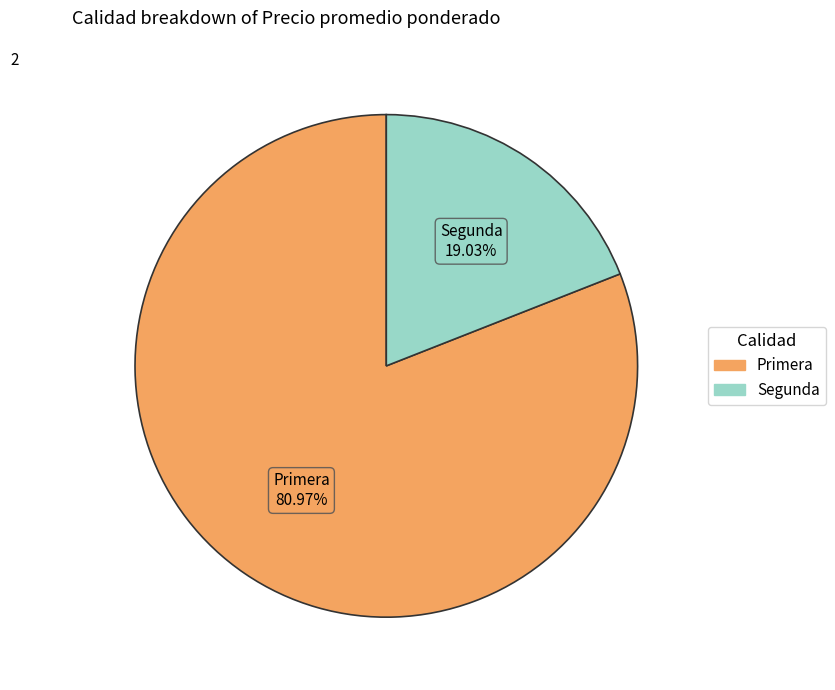

What is the largest slice in the pie chart?

Primera